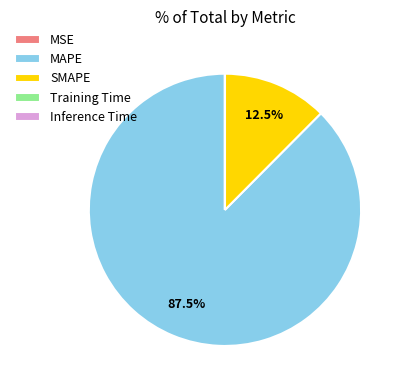

Does MAPE account for over 50% of the chart?

Yes